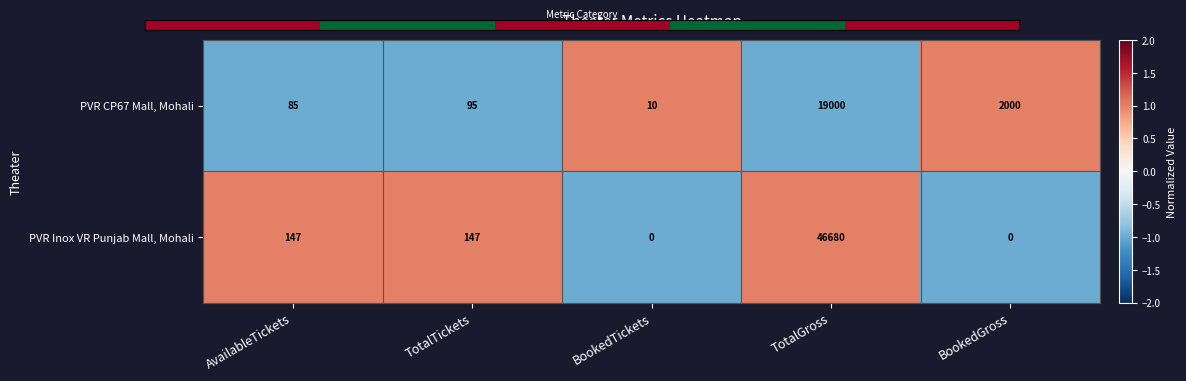

At which category is the sum across all series the highest?

TotalGross